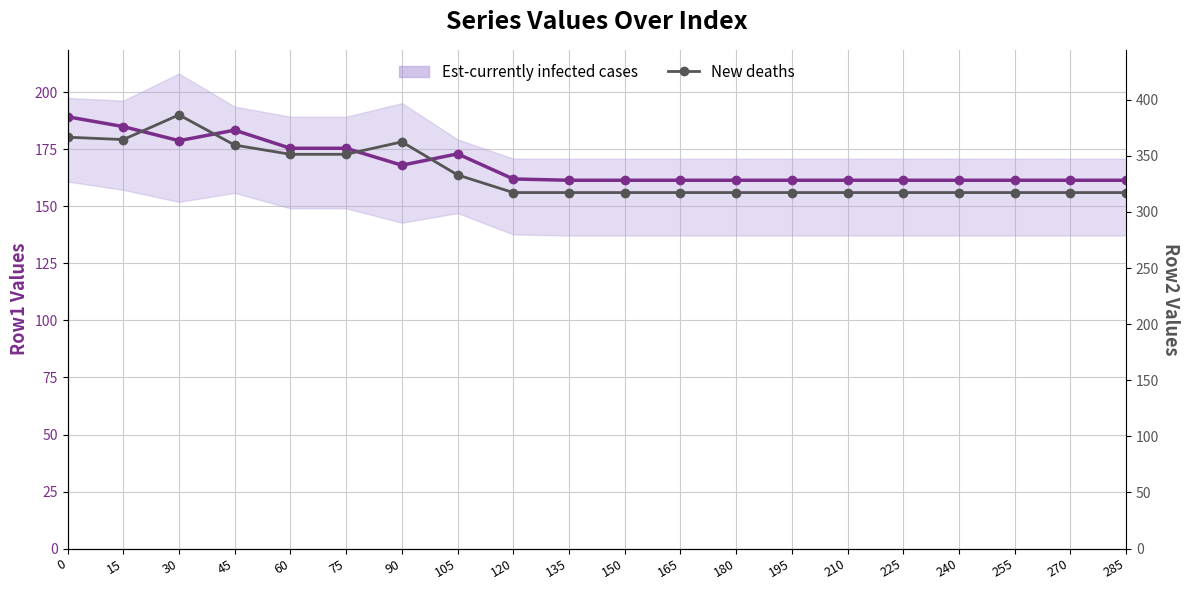

How many lines are shown in the chart?

2